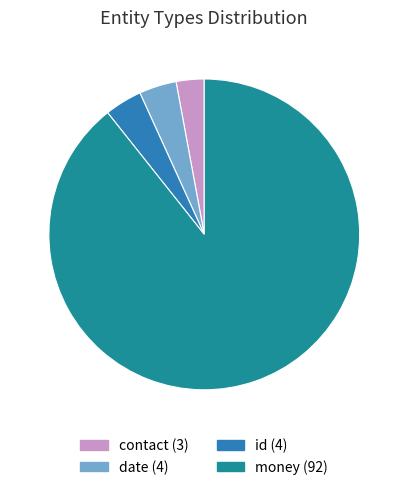

To the nearest percent, what is the difference between the largest and smallest slice percentages?

86%